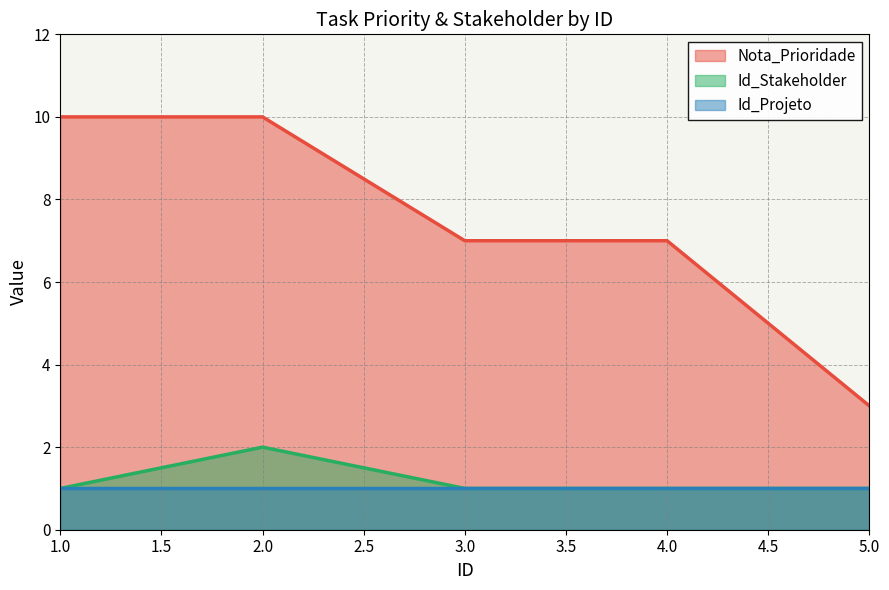

Rank the series by their maximum value, from lowest to highest.

Id_Projeto, Id_Stakeholder, Nota_Prioridade